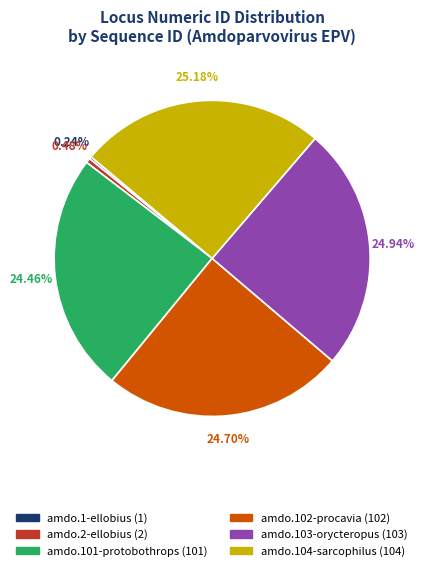

Is it true that amdo.2-ellobius is 6% of the pie?

False